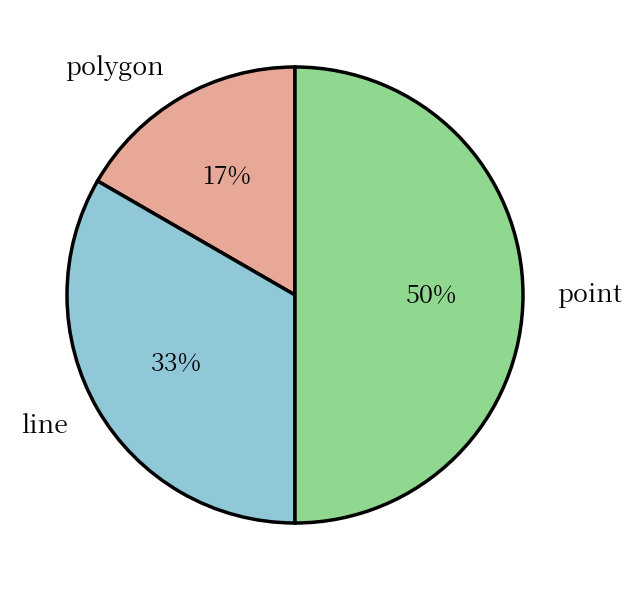

To the nearest percent, what portion does line represent?

33%